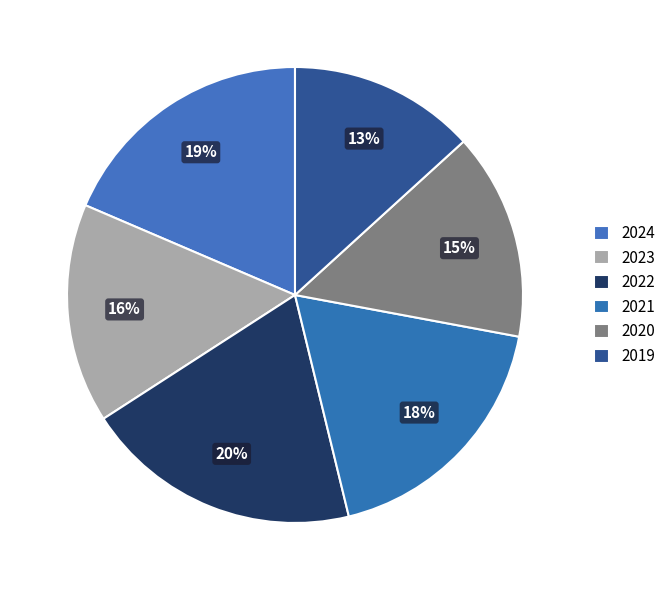

To the nearest percent, what percentage of the pie is 2020?

15%